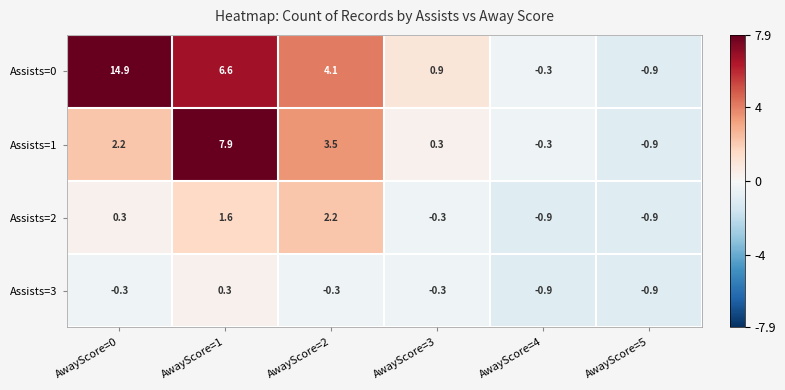

Rank the series by their maximum value, from lowest to highest.

Assists=3, Assists=2, Assists=1, Assists=0